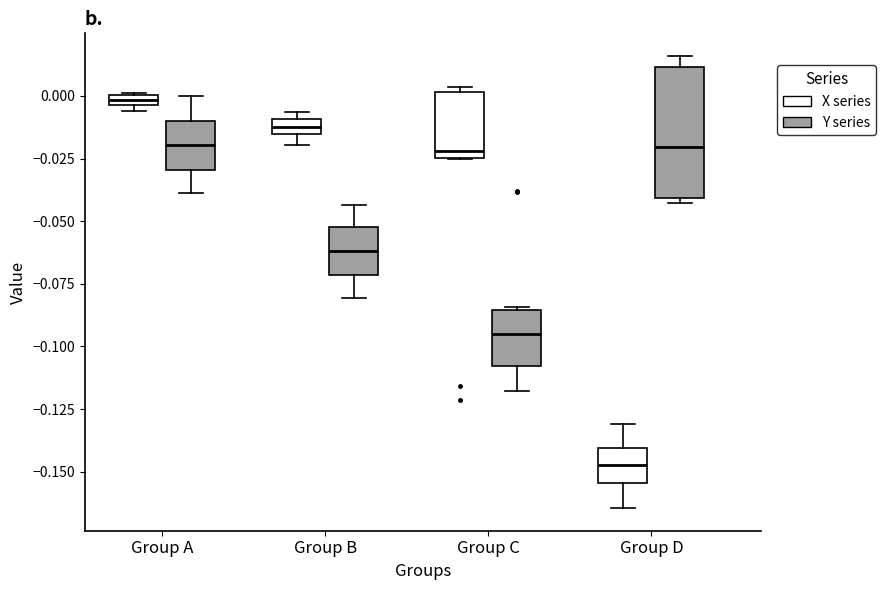

Where does the median line of the box for Group B (Y series) sit on the y-axis? The values are not printed on the chart, so give them approximately, as read against the axis.

-0.060